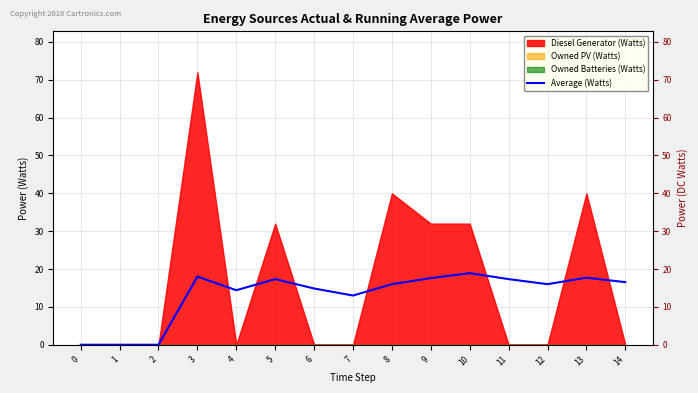

Between 11 and 14, which is larger?

11